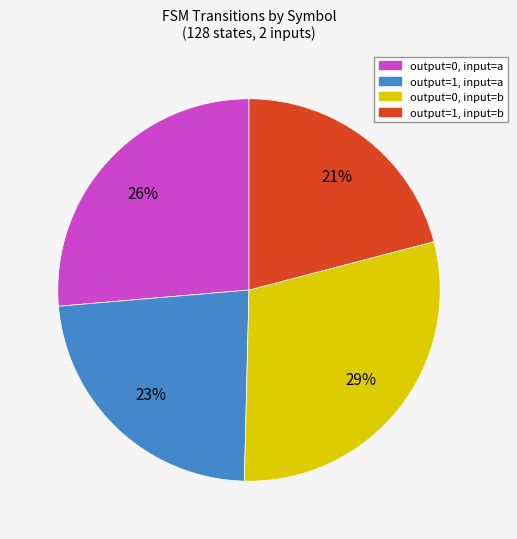

Is it true that output=1, input=a is 30% of the pie?

False